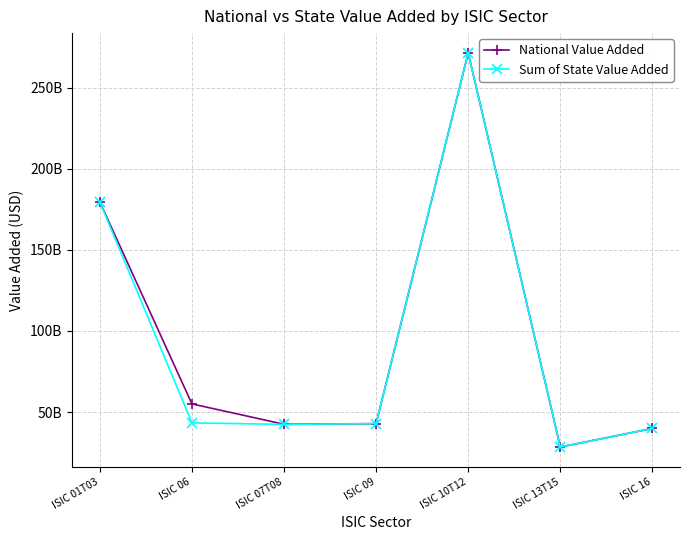

Is the value of National Value Added at ISIC 06 greater than the value of Sum of State Value Added at ISIC 16?

Yes